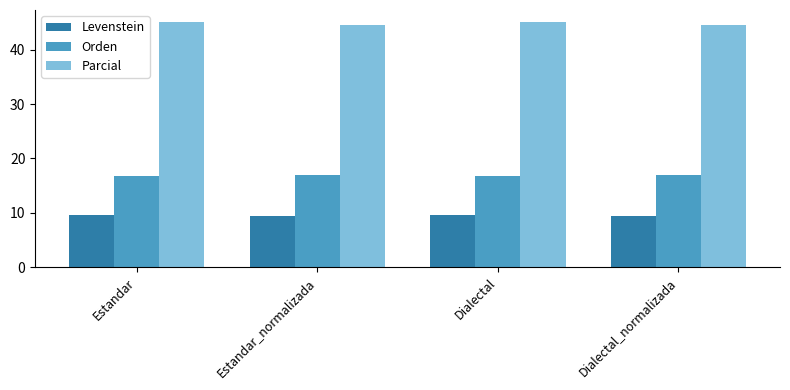

What are all the series names shown in the legend?

Levenstein, Orden, Parcial